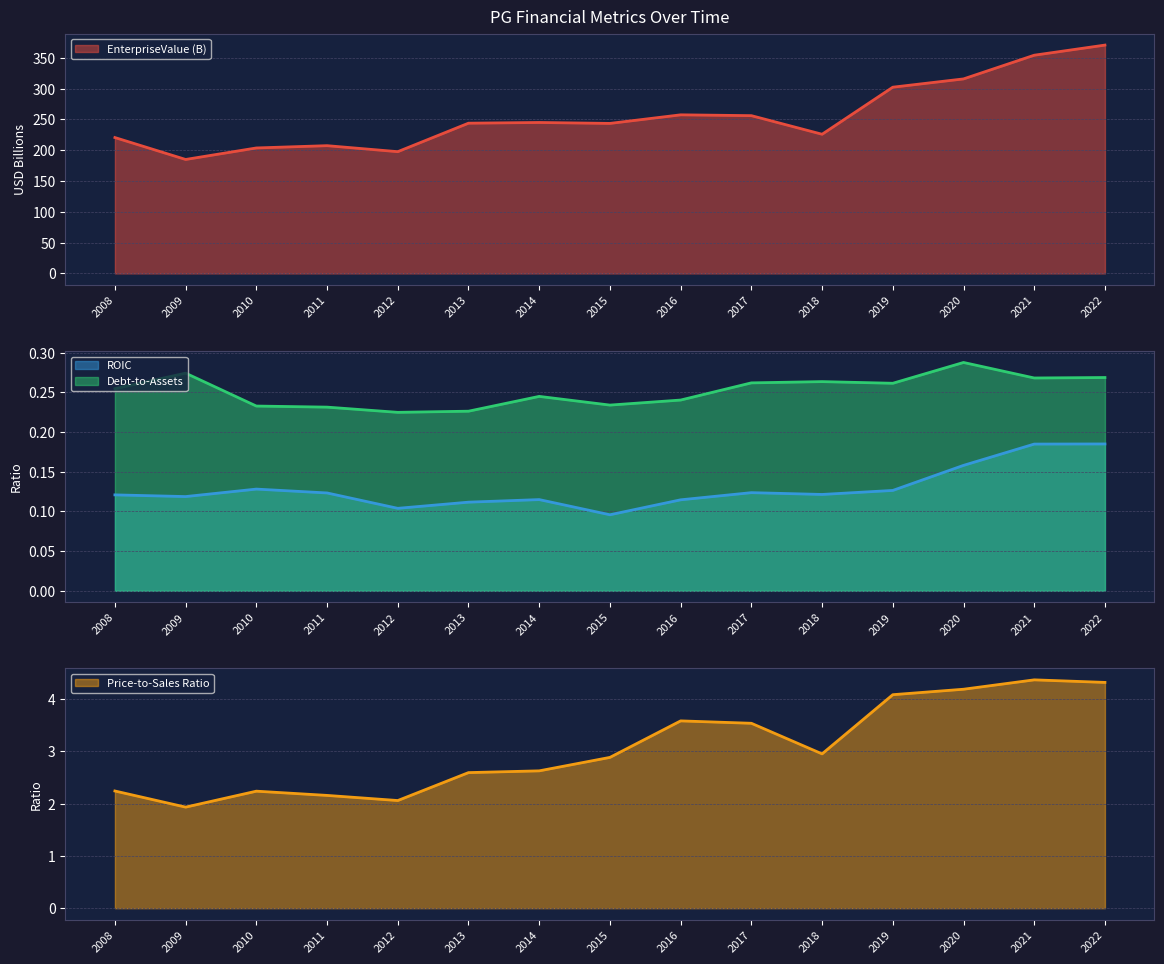

How many lines are shown in the chart?

4